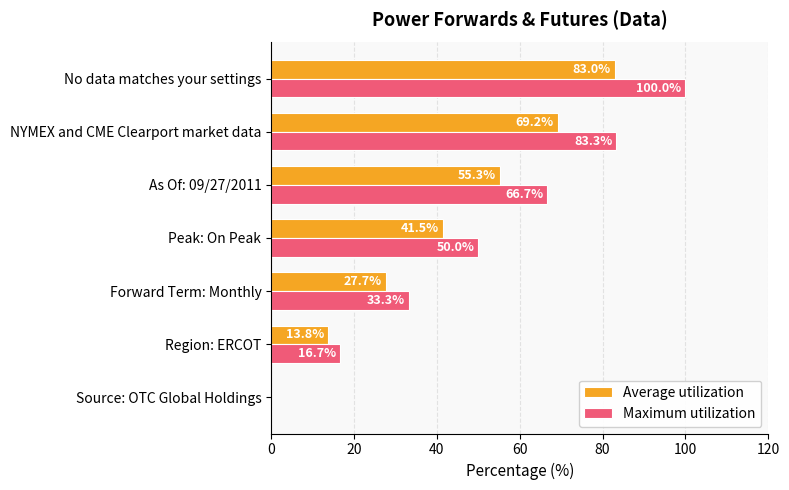

True or false: Maximum utilization has a value of 33.3 at Forward Term: Monthly.

True